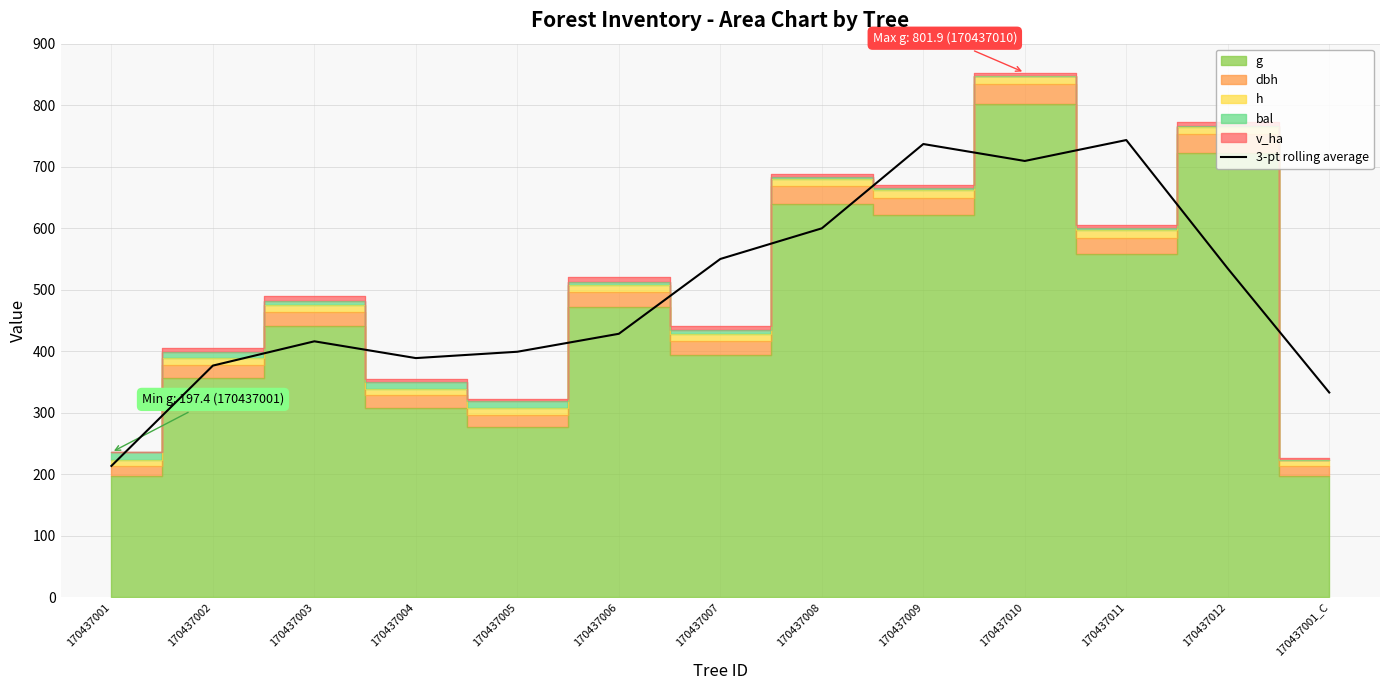

What is the value of the 13th point from the left?

332.7